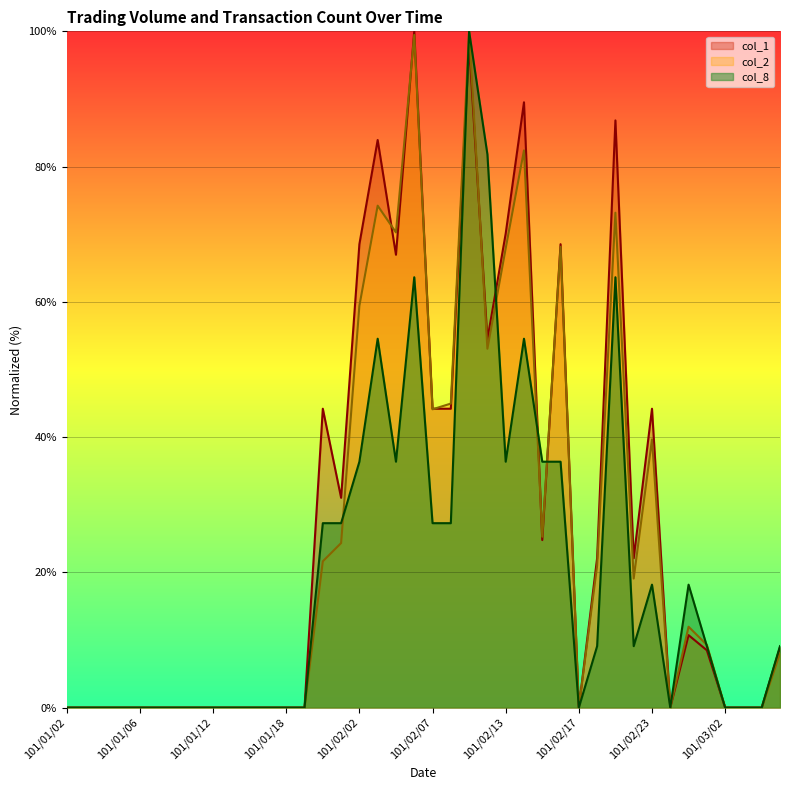

Which has a higher value, 101/02/03 or 101/02/07?

101/02/03